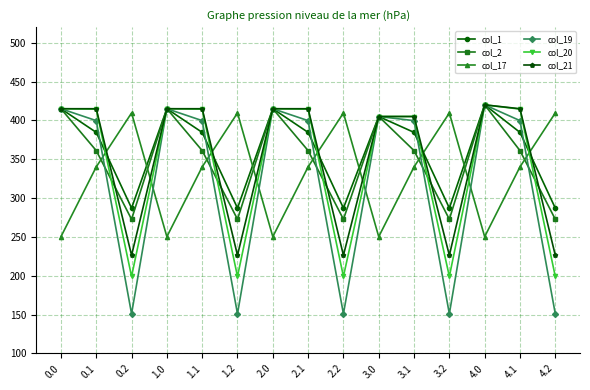

Is it true that col_2 equals 272.7 at 4.2?

True